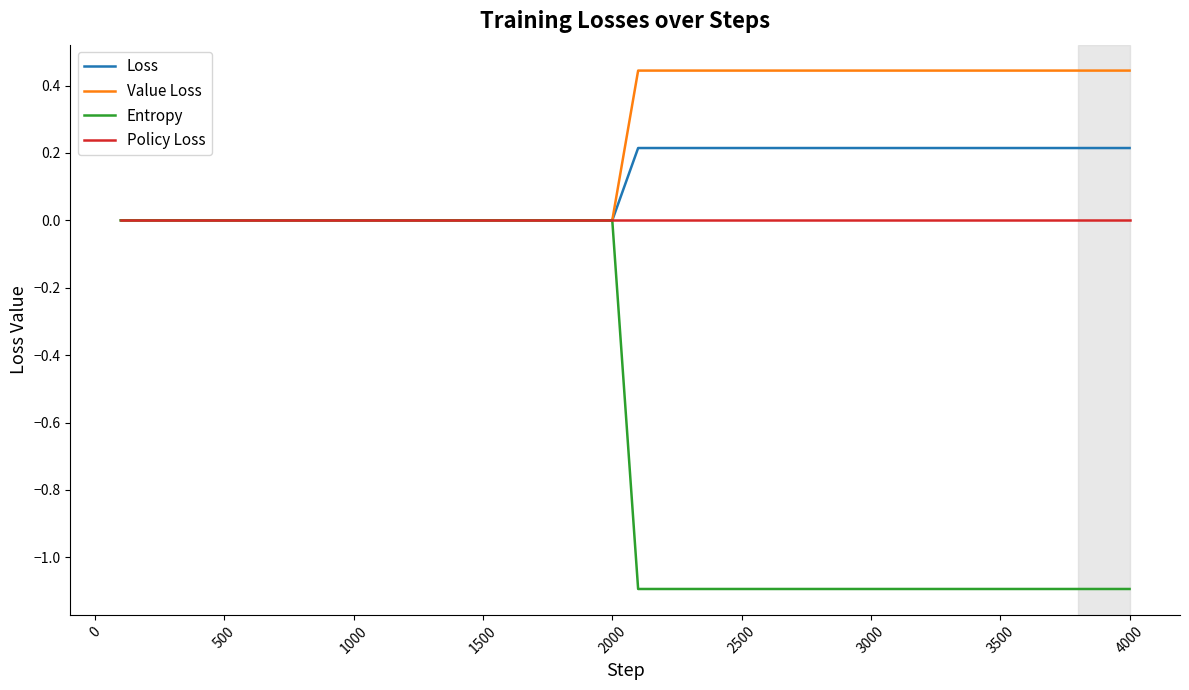

Which series has the largest range (max minus min)?

Entropy